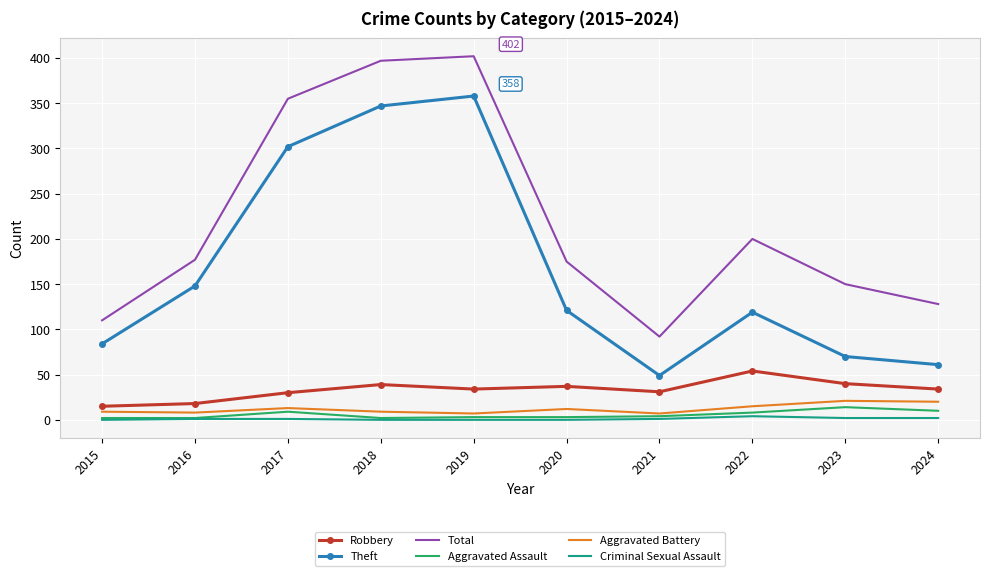

Between 2017 and 2022, which series saw the biggest shift?

Theft